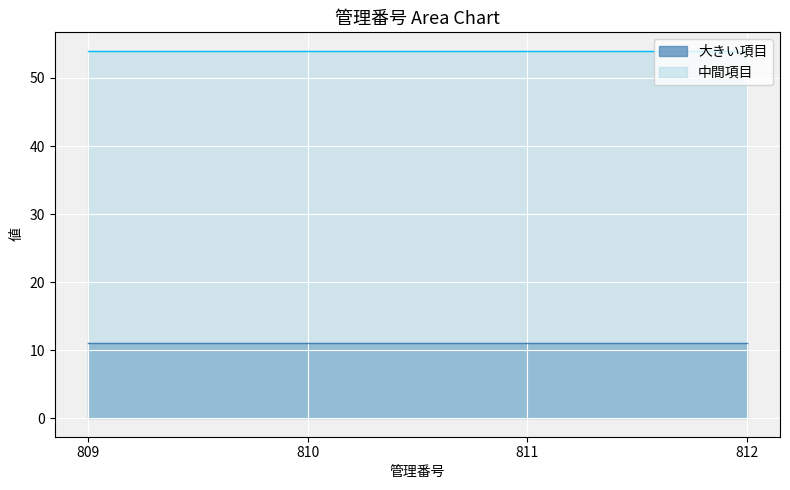

True or false: 中間項目 and 大きい項目 cross at least once.

False